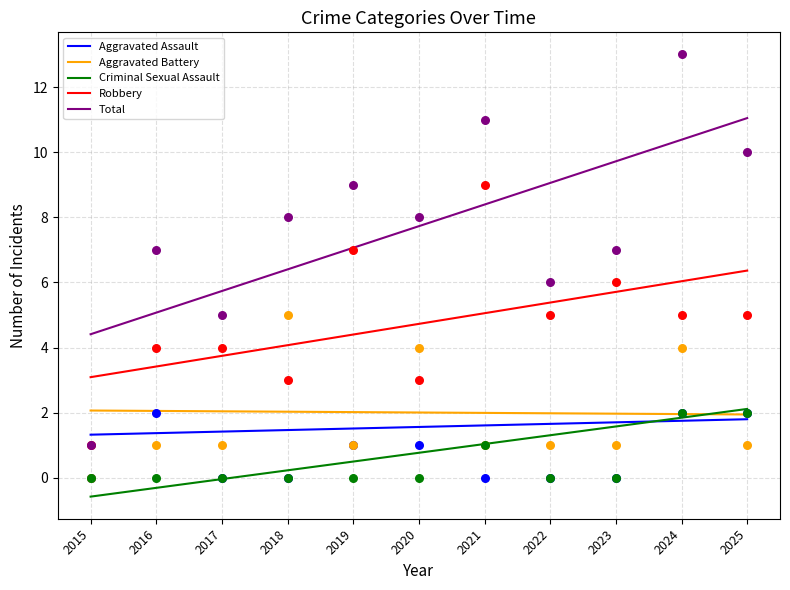

What are all the series names shown in the legend?

Aggravated Assault, Aggravated Battery, Criminal Sexual Assault, Robbery, Total